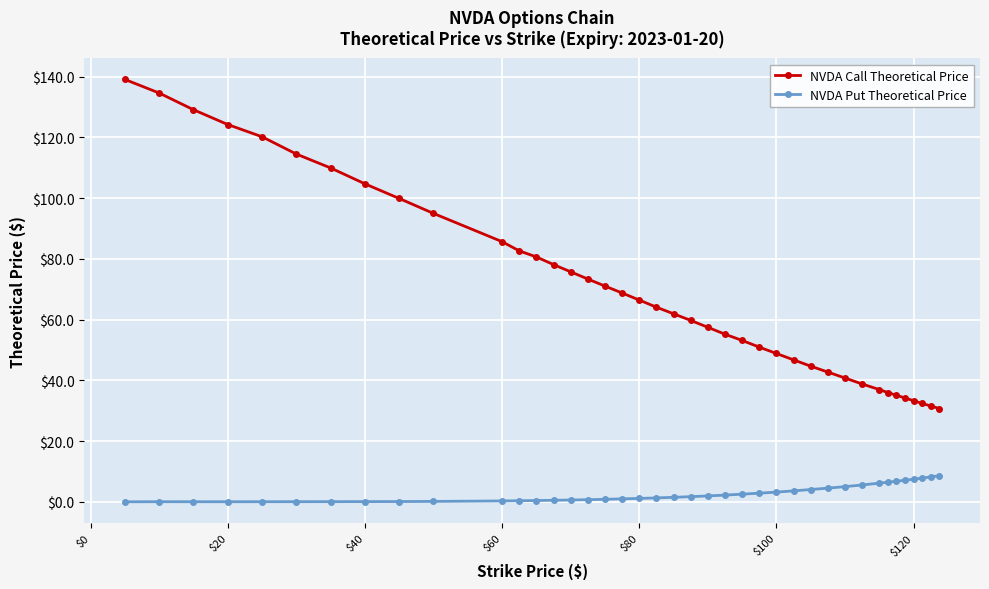

What is the highest value of the NVDA Call Theoretical Price series?

139.1